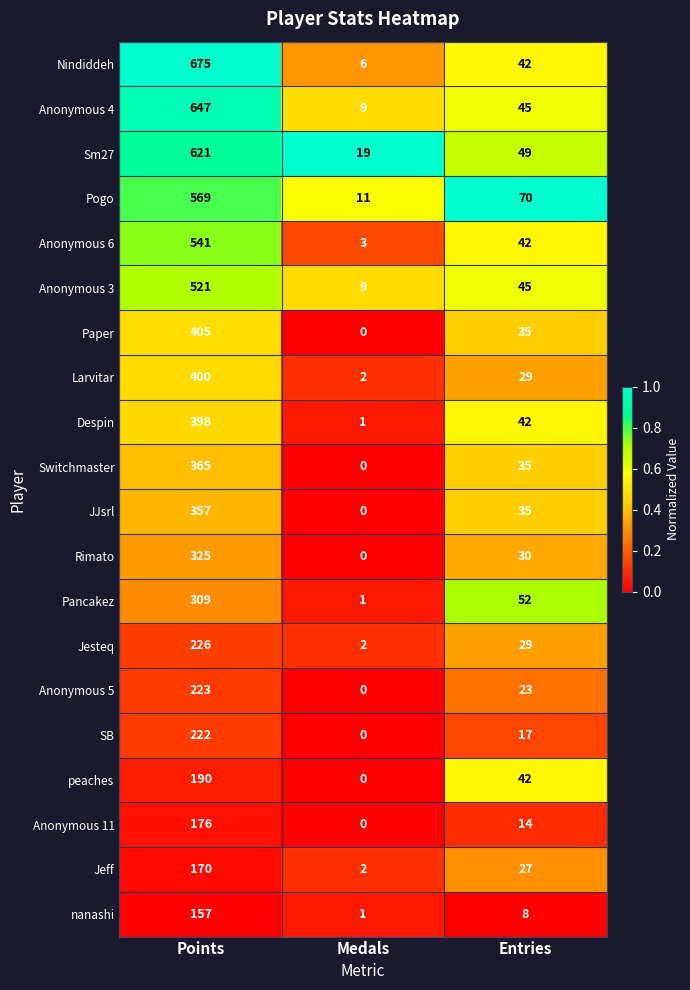

What is the maximum value shown in the chart?

675